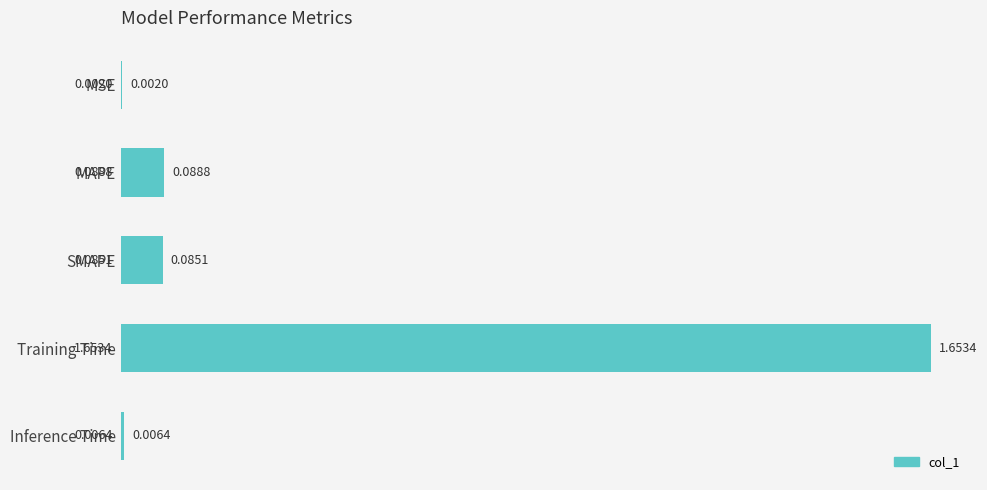

What is the average value?

0.4